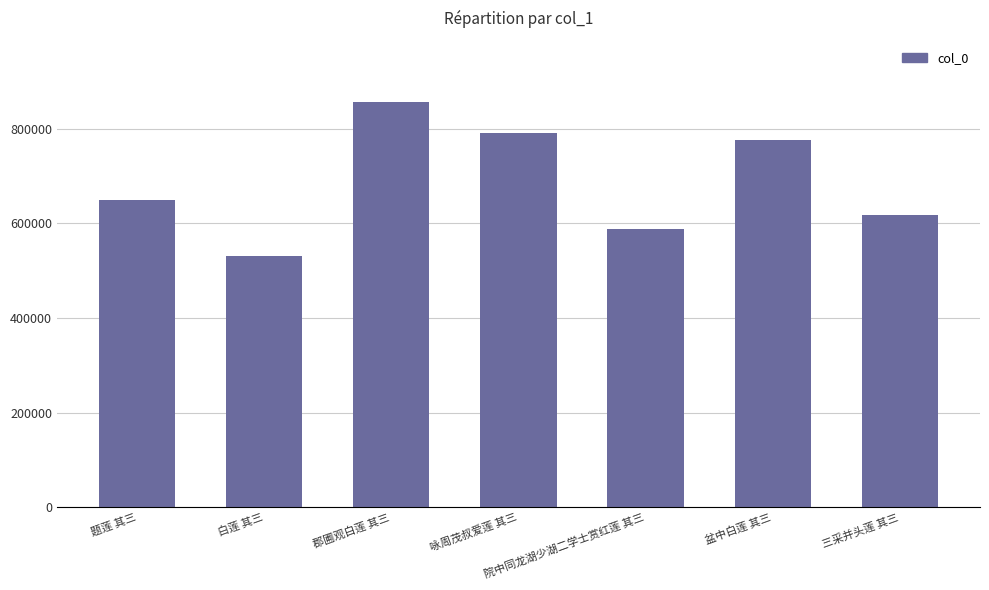

What position from the right is 三采并头莲 其三?

1